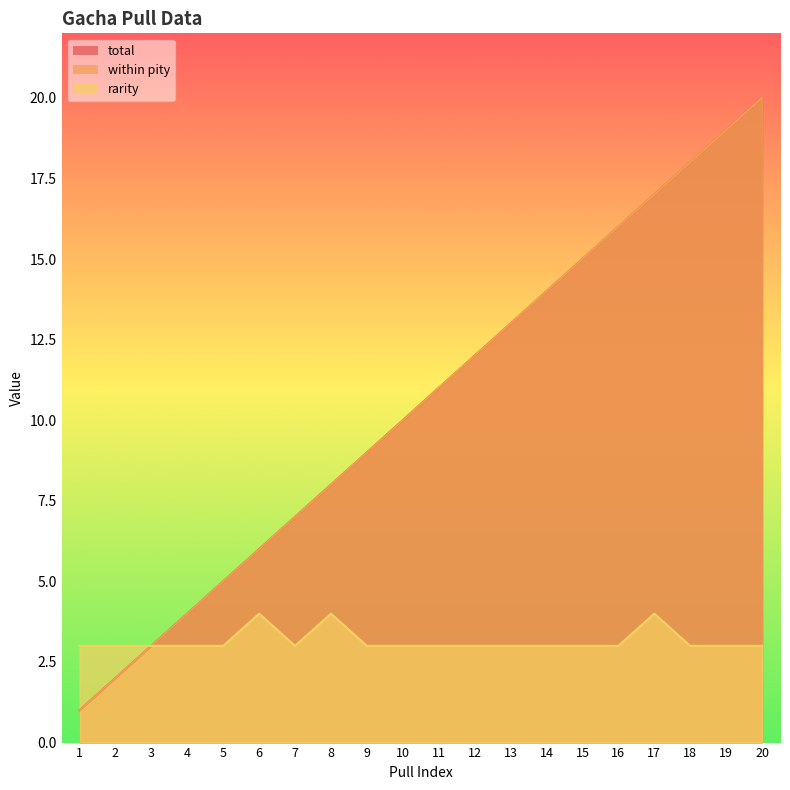

List the series in order of their peak value, highest first.

total, within pity, rarity